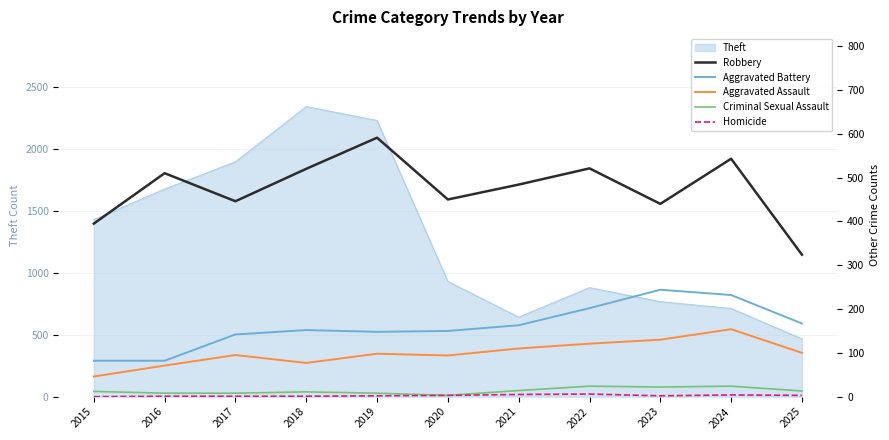

Reading right to left, extract all data points from this chart.

Robbery: 324	543	440	521	484	450	591	520	446	510	395
Aggravated Battery: 167	232	244	202	163	150	148	152	142	82	82
Aggravated Assault: 100	154	130	121	110	94	98	77	95	71	46
Criminal Sexual Assault: 13	24	22	24	14	3	8	11	8	8	12
Homicide: 3	4	2	6	5	3	2	1	1	1	0